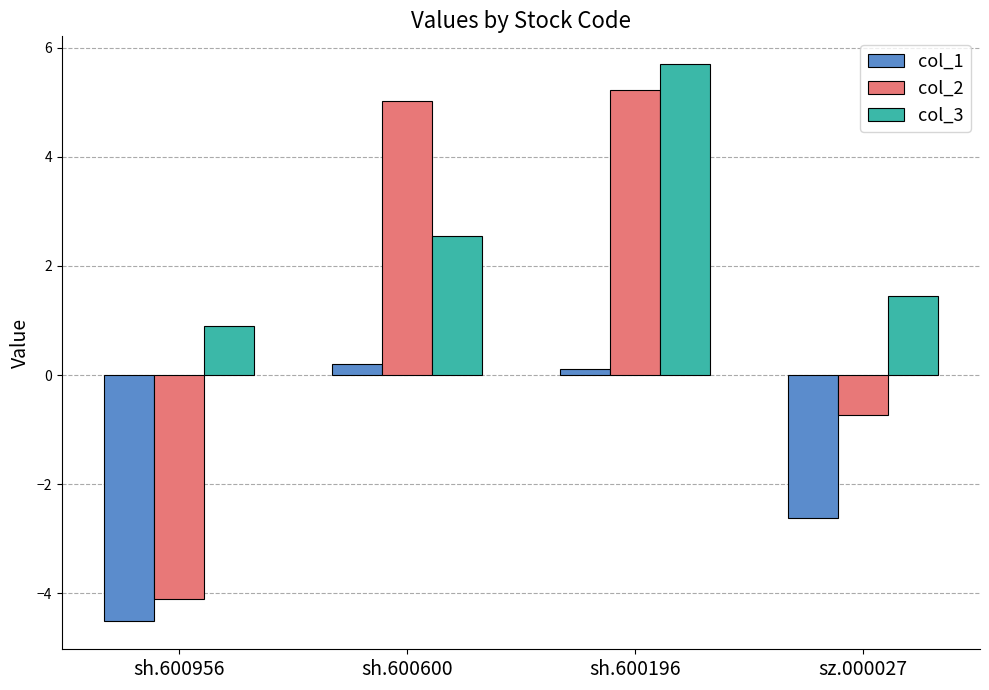

Are the bars grouped side by side (vs. stacked)?

Yes